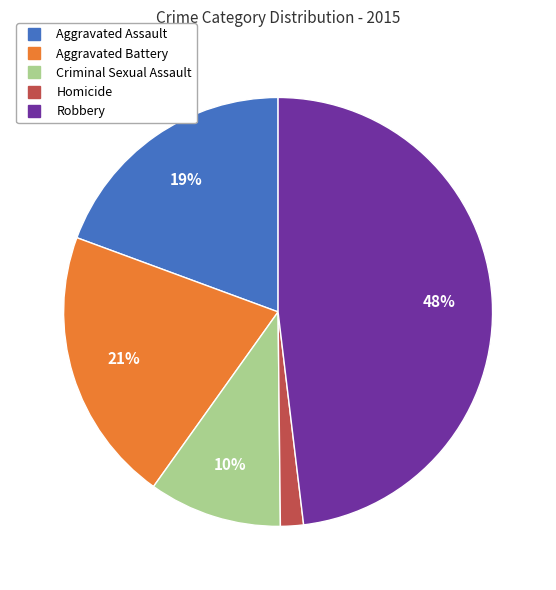

What percentage is the Robbery slice, to the nearest percent?

48%